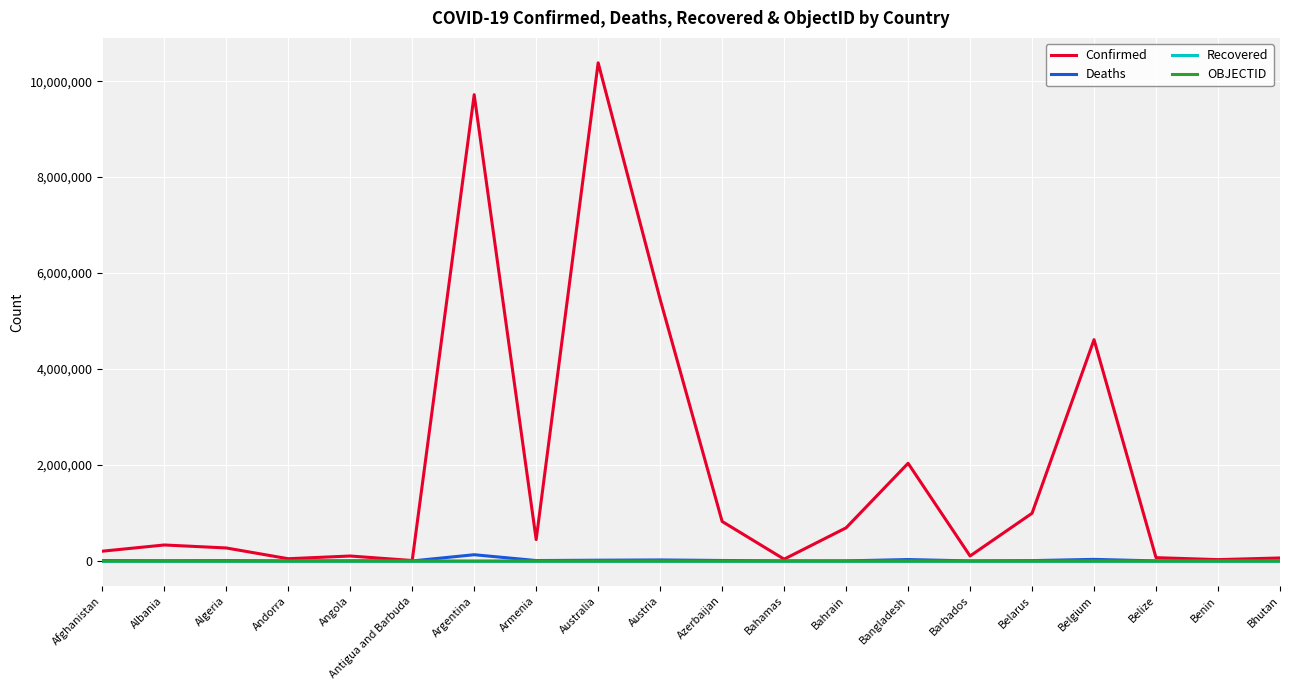

What is the greatest value displayed?

10383005